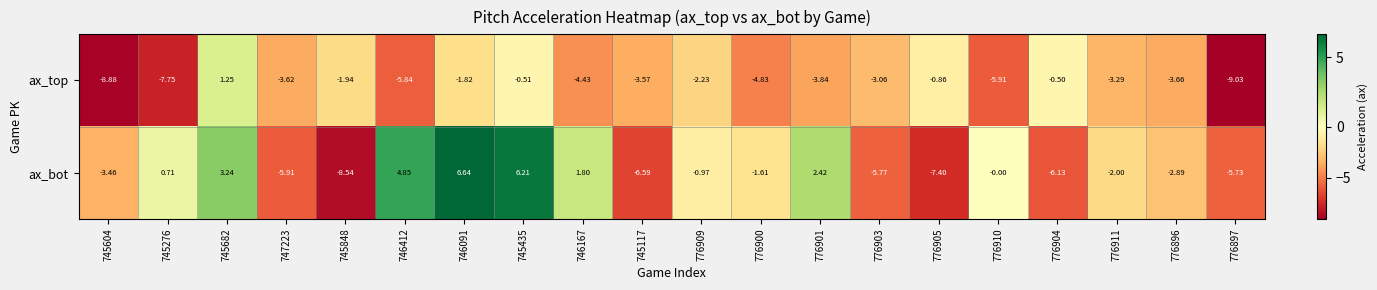

Which series has the largest total across all categories?

ax_bot